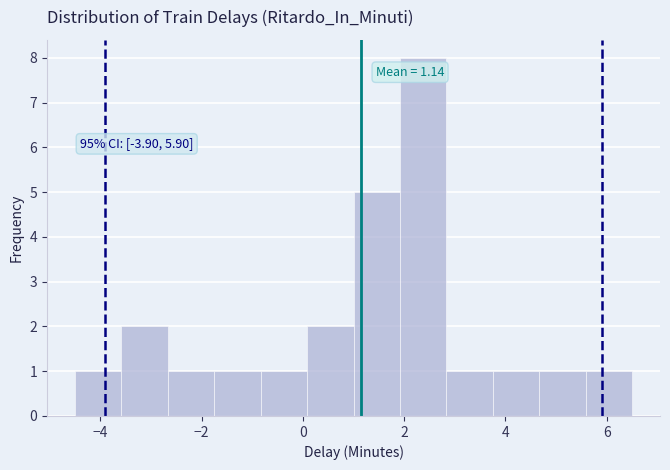

Which range on the x-axis has the tallest bar?

2.0 to 2.8